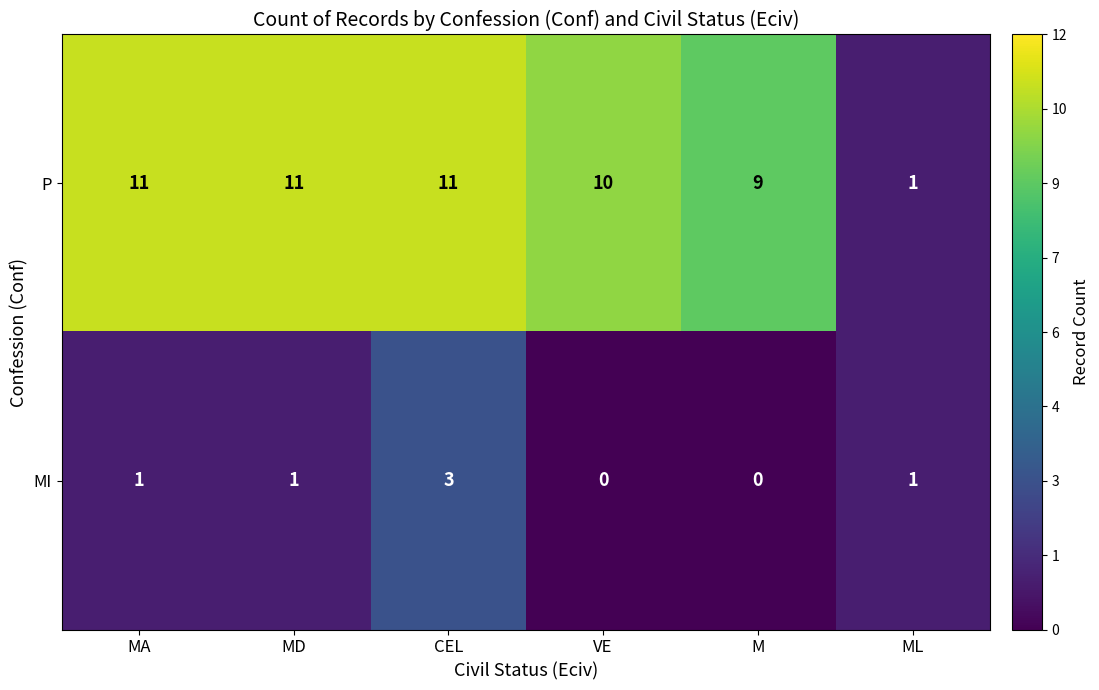

How many series are shown in this chart?

2